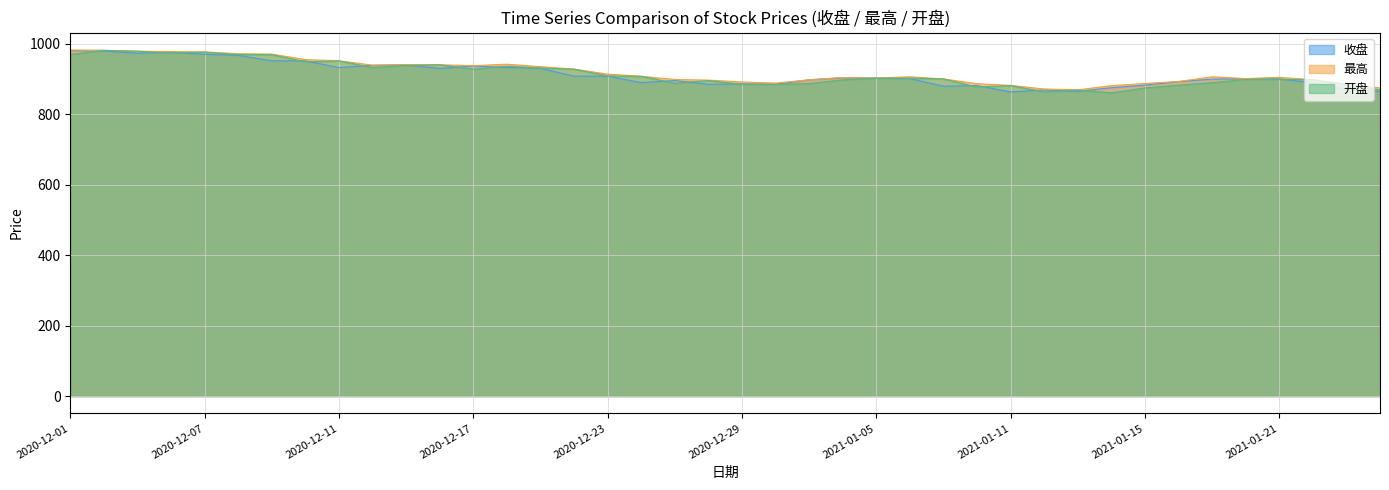

What value does the 最高 series have at 2021-01-22?

898.4